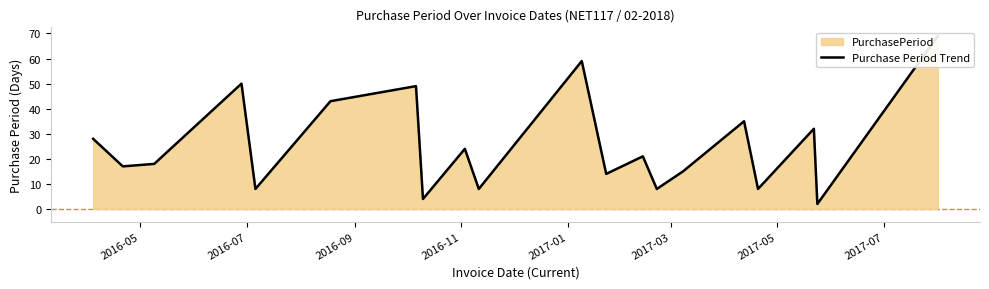

What is the smallest value displayed?

2